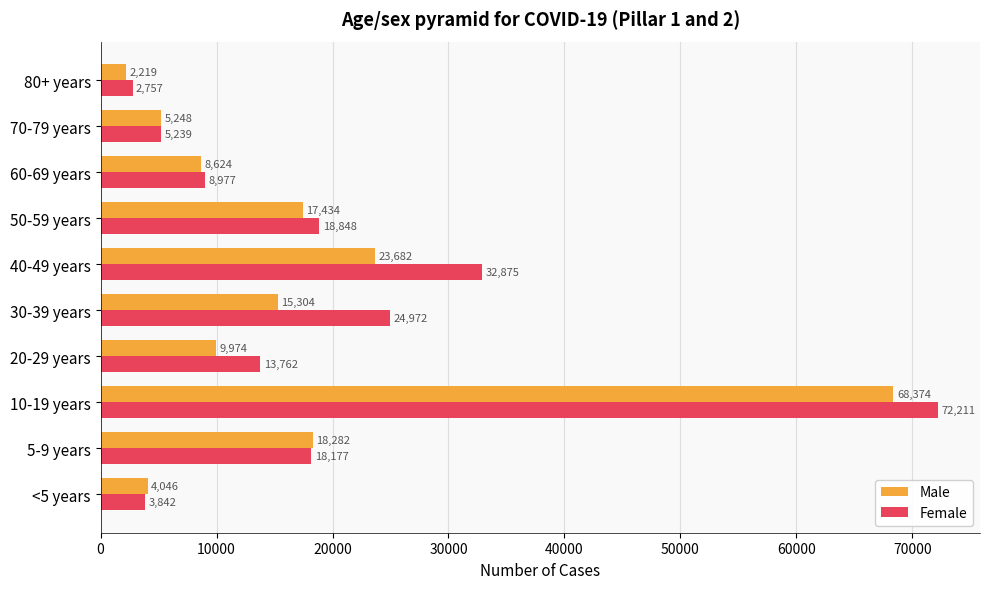

Rank the series by their maximum value, from highest to lowest.

Female, Male